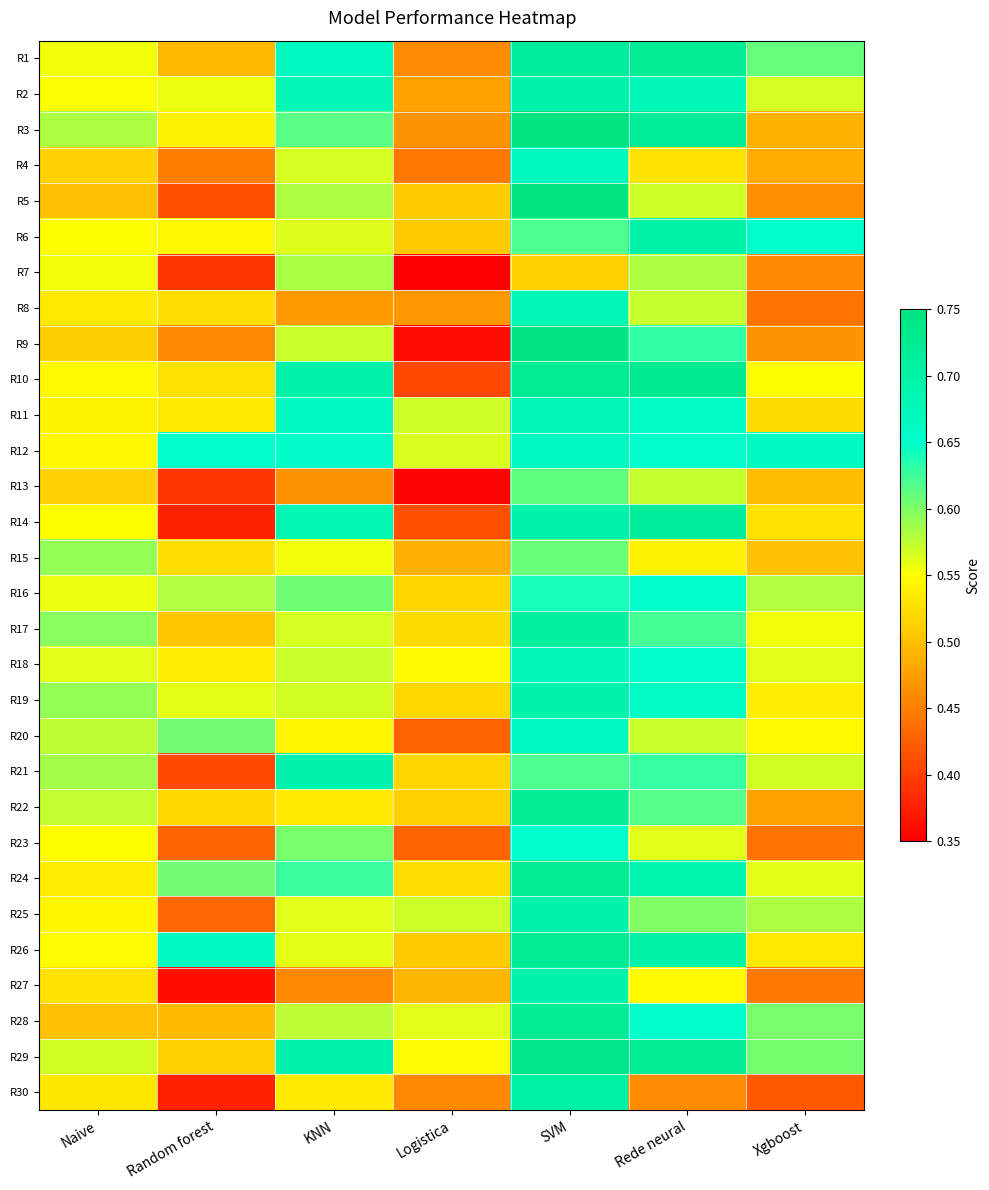

List the series in order of their peak value, lowest first.

R7, R15, R13, R23, R16, R20, R12, R4, R11, R18, R8, R19, R25, R27, R21, R2, R6, R30, R17, R14, R24, R1, R22, R28, R26, R10, R29, R9, R5, R3